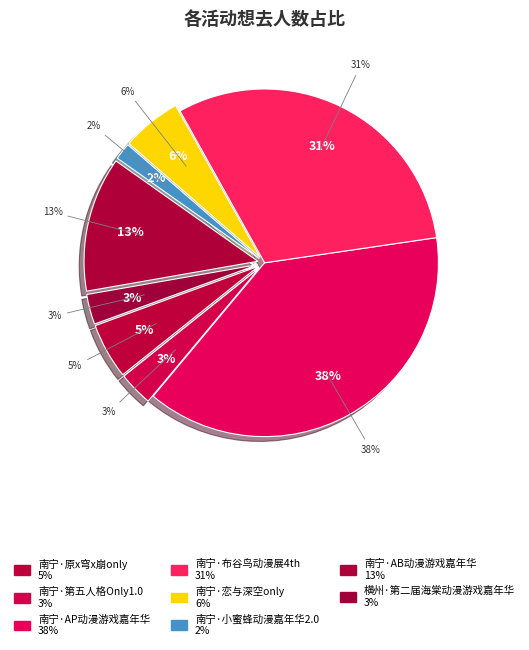

What is the largest slice in the pie chart?

南宁·AP动漫游戏嘉年华